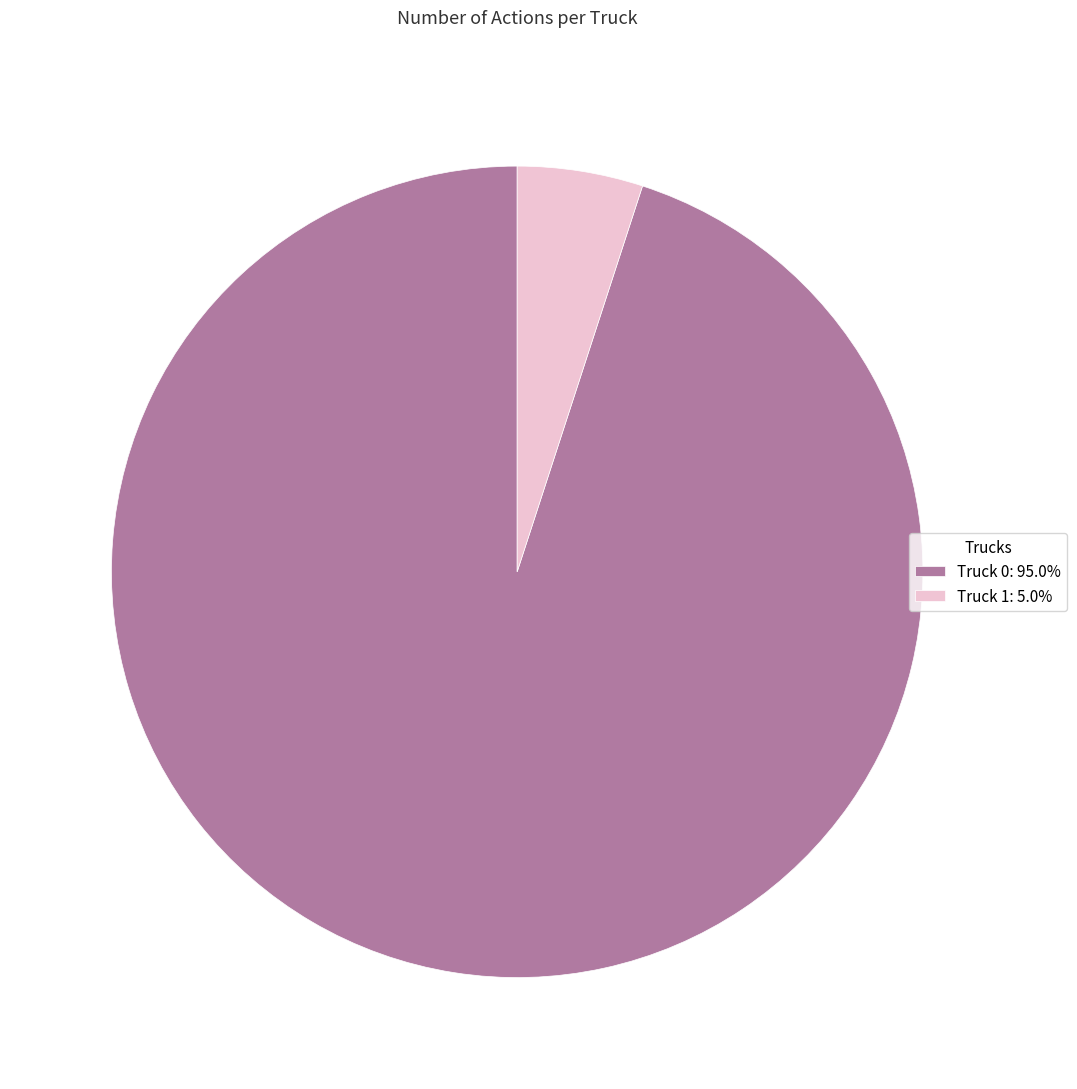

How many slices are in this pie chart?

2